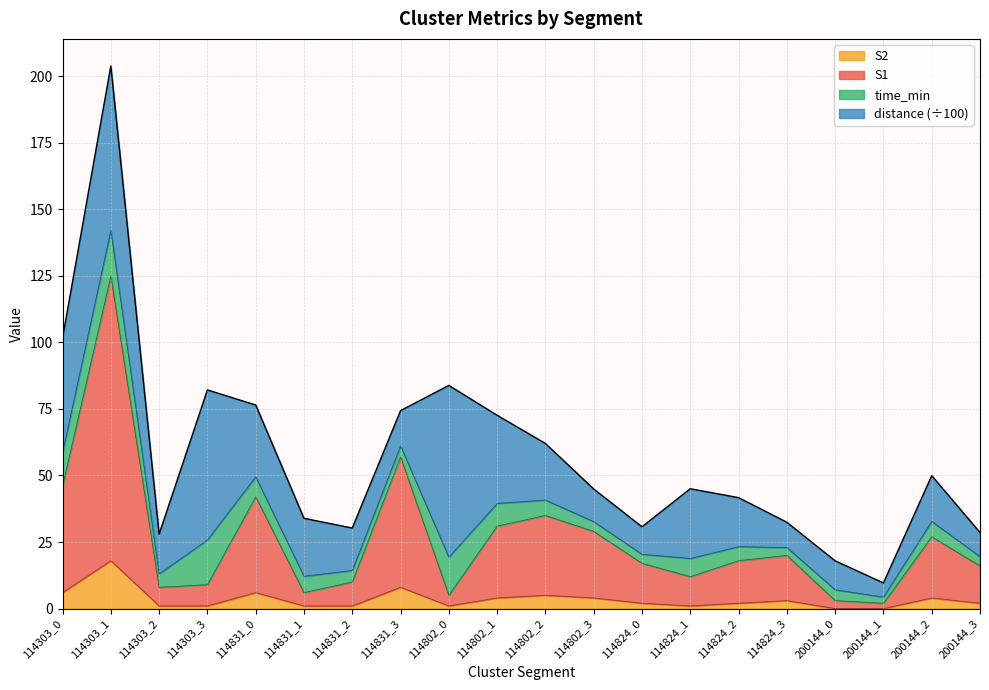

At which category is the sum across all series the highest?

114303_1